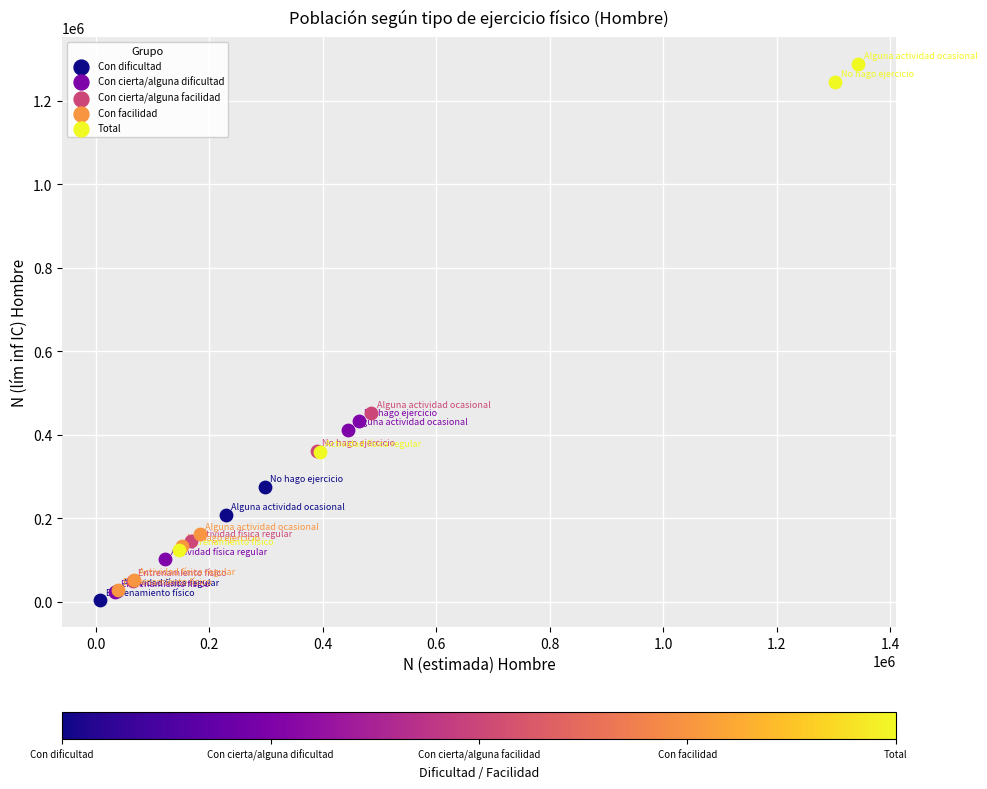

Which series reaches the maximum Y coordinate?

Total